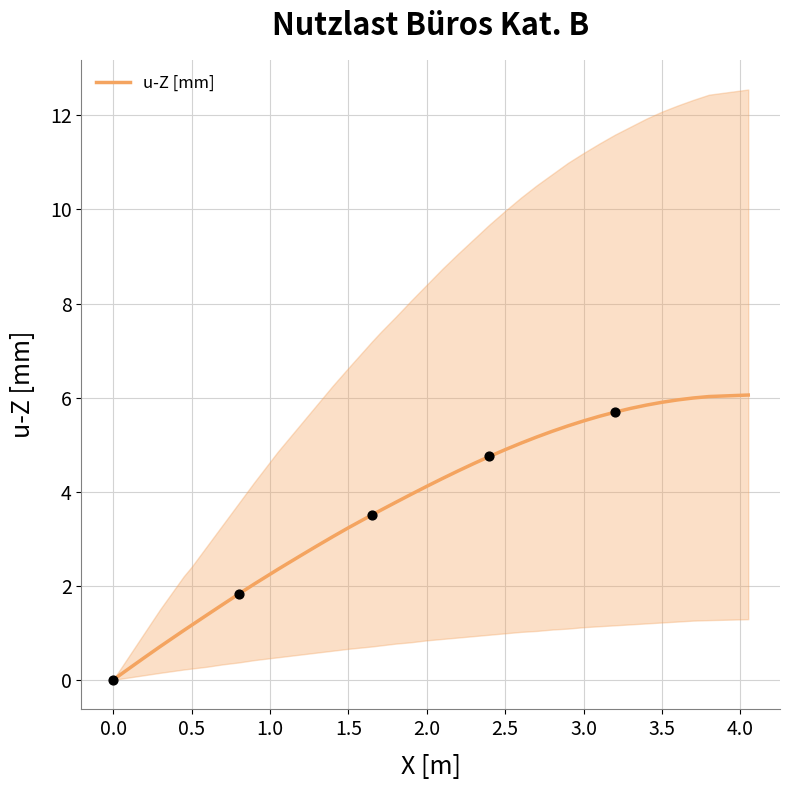

What is the highest value of the u-Z [mm] series?

6.1